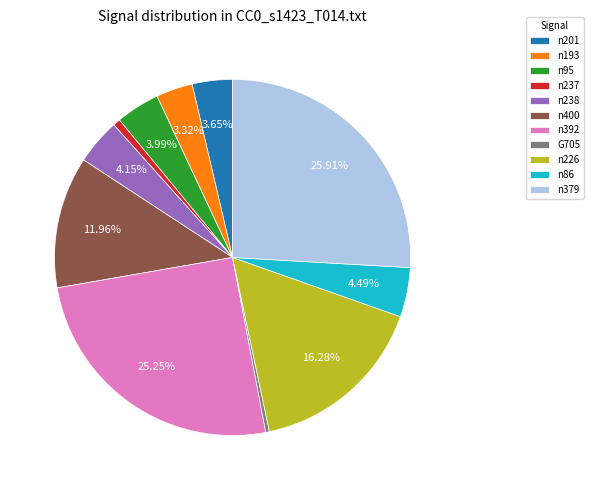

Does any single category account for the majority?

No